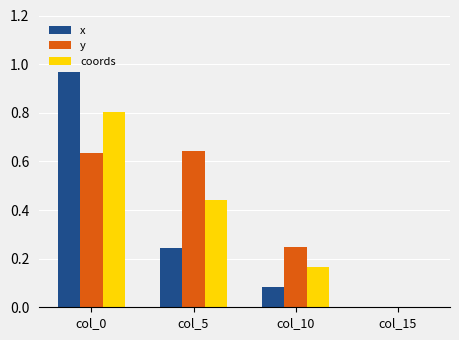

Which category has the highest value in the x series?

col_0